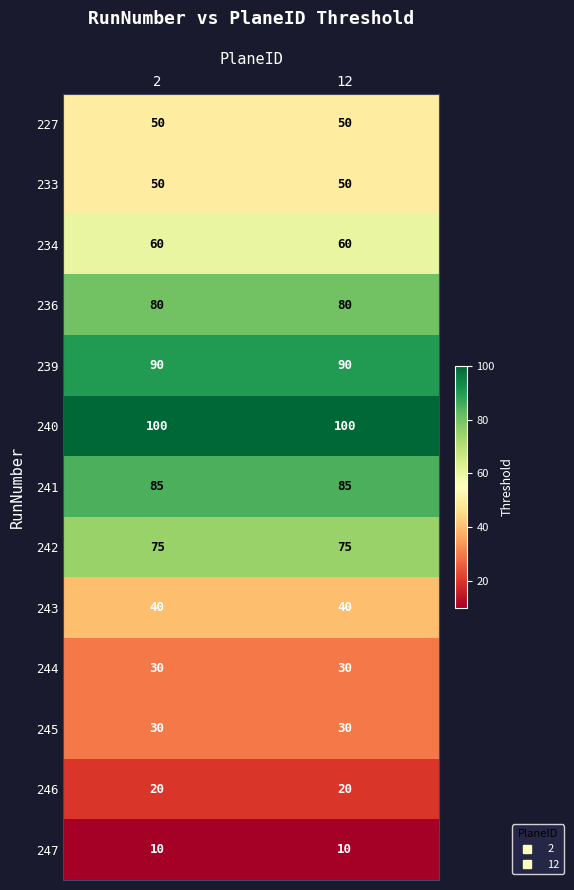

What is the average value of the 241 series?

85